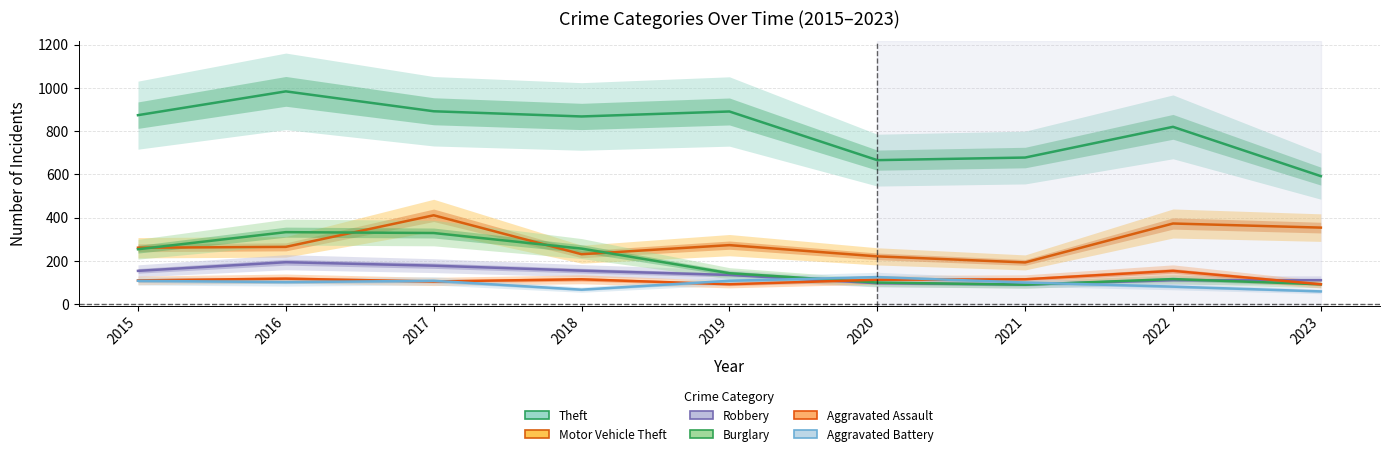

List the series in order of their peak value, highest first.

Theft, Motor Vehicle Theft, Burglary, Robbery, Aggravated Assault, Aggravated Battery